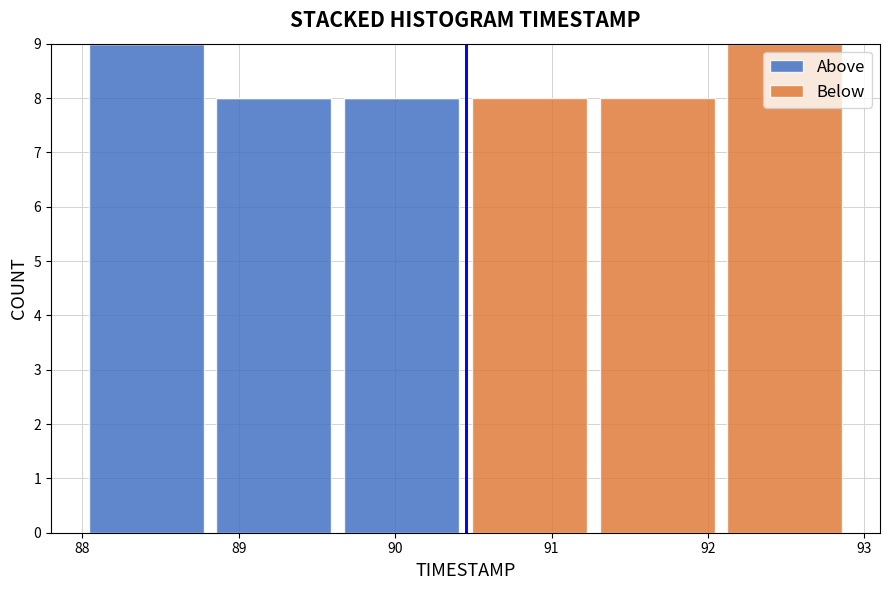

Reading left to right, transcribe this chart: for each stacked bar, give the range it covers on the x-axis and its total height. Neither the bar edges nor the heights are printed on the chart, so give them approximately, as read against the axes.

88.0 to 88.8: 9
88.8 to 89.6: 8
89.6 to 90.5: 8
90.5 to 91.3: 8
91.3 to 92.1: 8
92.1 to 92.9: 9